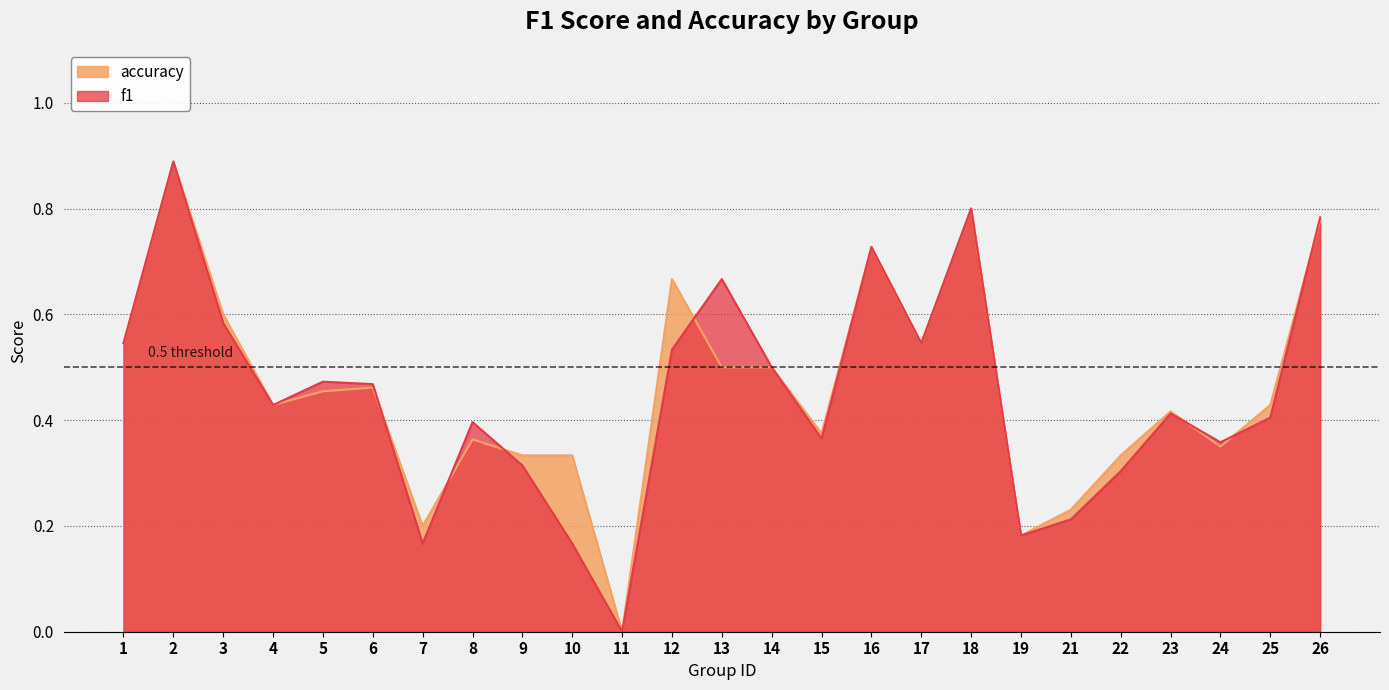

List the labels in order of f1 value, largest first.

2, 18, 26, 16, 13, 3, 1, 17, 12, 14, 5, 6, 4, 23, 25, 8, 15, 24, 9, 22, 21, 19, 7, 10, 11